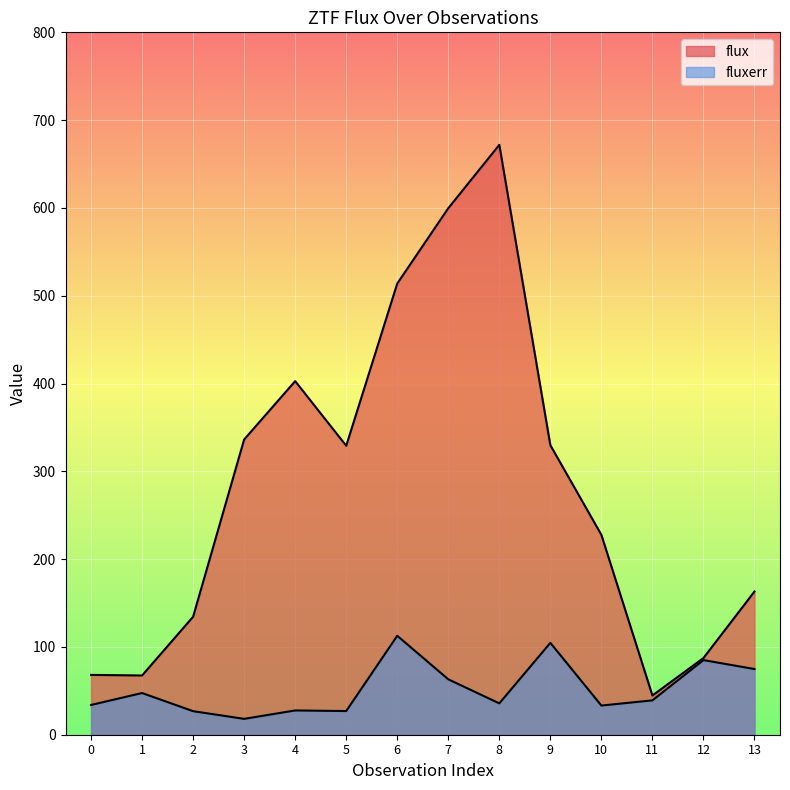

Is the value of fluxerr at 7 greater than the value of flux at 9?

No